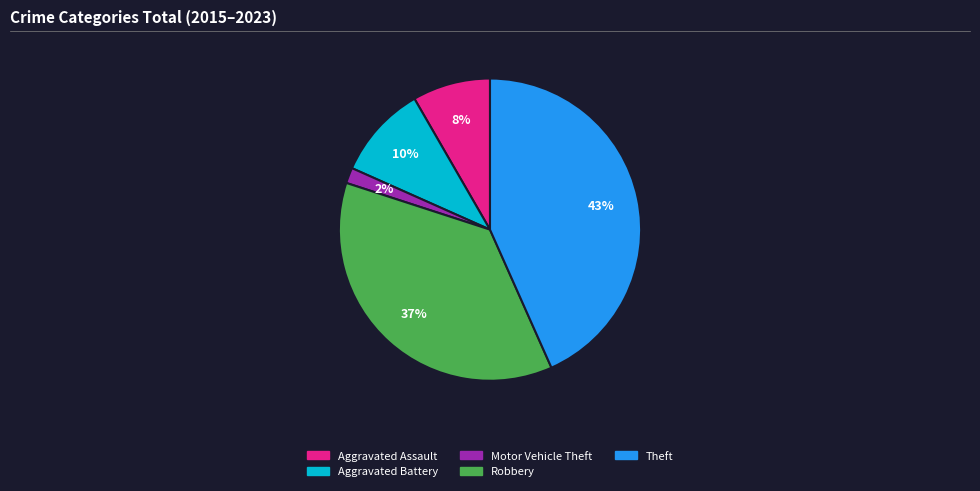

Which slice is the smallest?

Motor Vehicle Theft